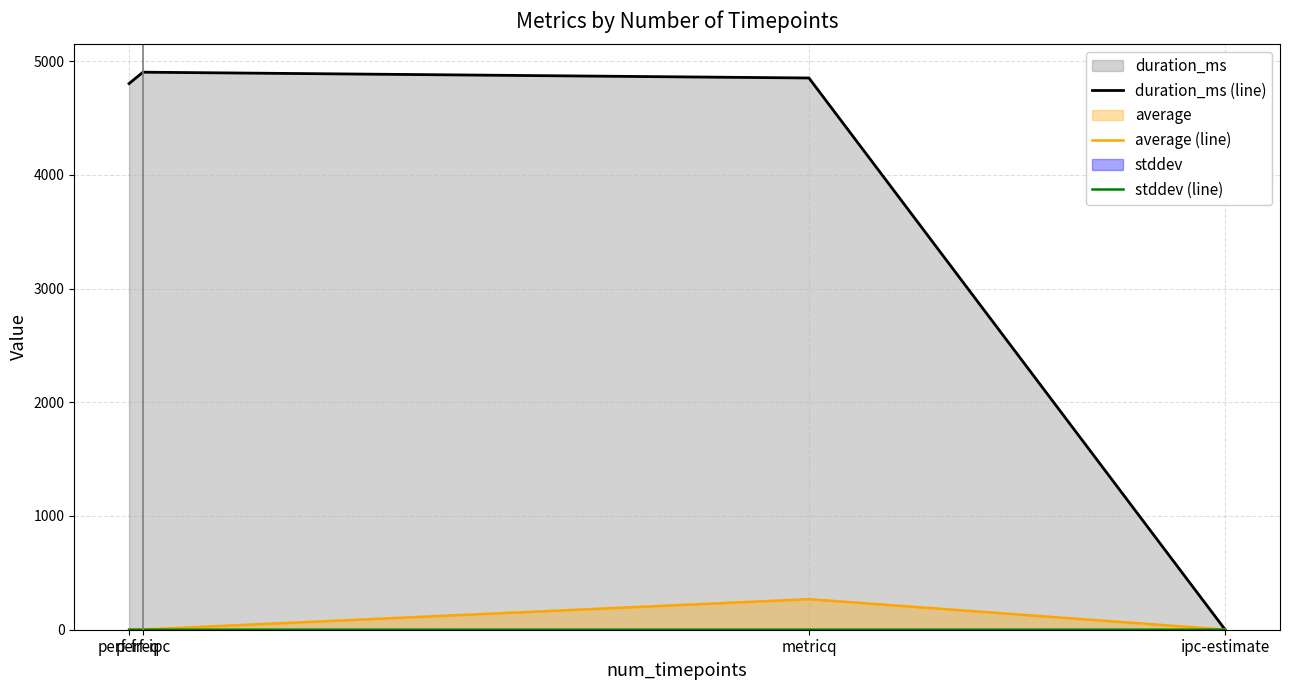

Reading right to left, list all the values displayed in this chart.

duration_ms (line): ipc-estimate=0.0	metricq=4851.0	perf-ipc=4902.0	perf-freq=4802.0
average (line): ipc-estimate=1.2	metricq=268.6	perf-ipc=2.0	perf-freq=1.5
stddev (line): ipc-estimate=0.0	metricq=0.2	perf-ipc=0.0	perf-freq=0.0